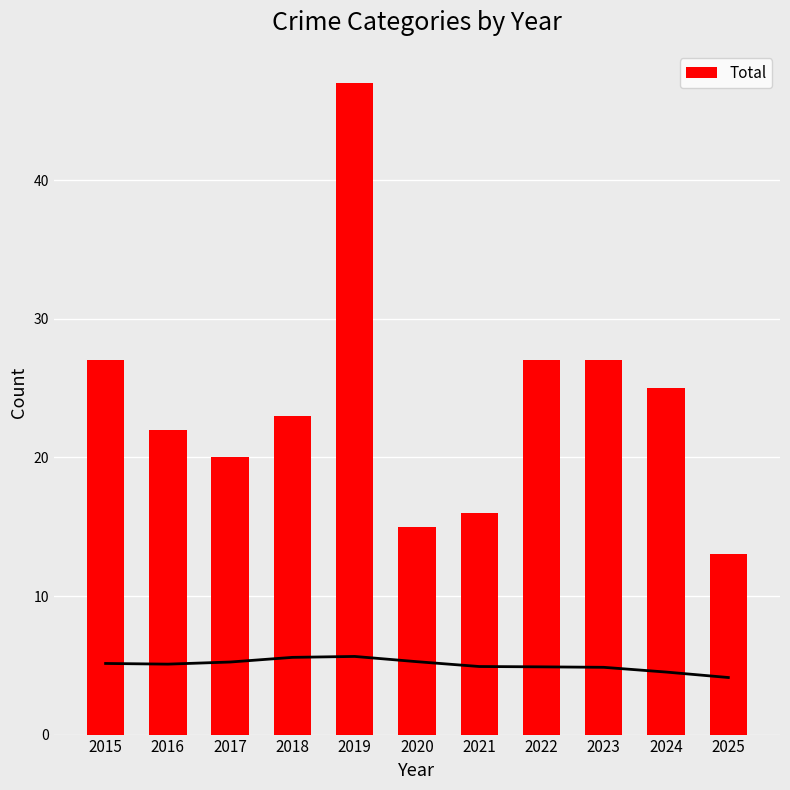

What is the value of the 6th bar from the left?

15